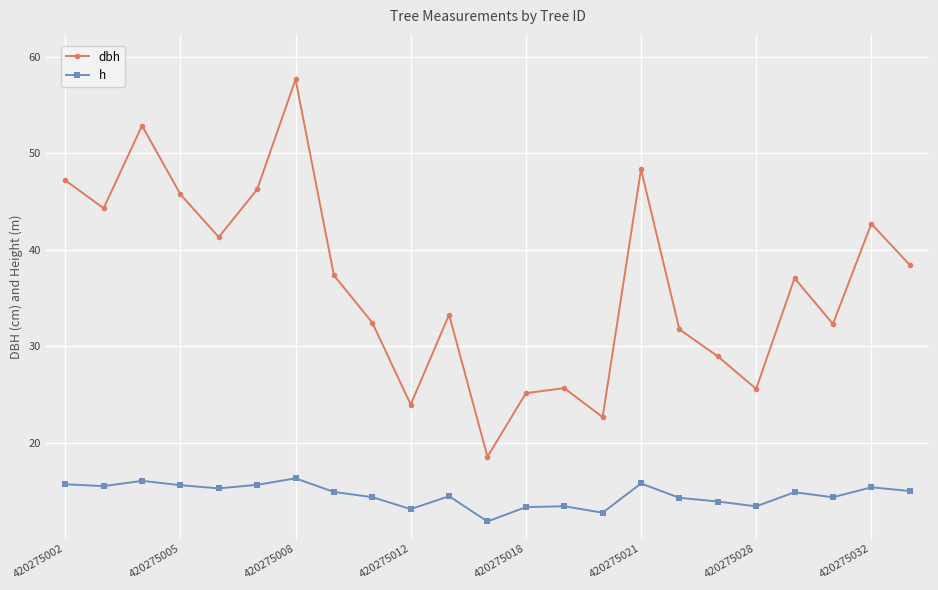

True or false: dbh and h intersect in this chart.

False